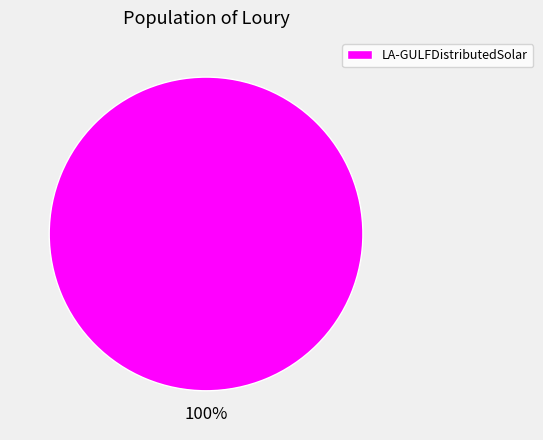

True or false: LA-GULFDistributedSolar accounts for 93% of the total.

False